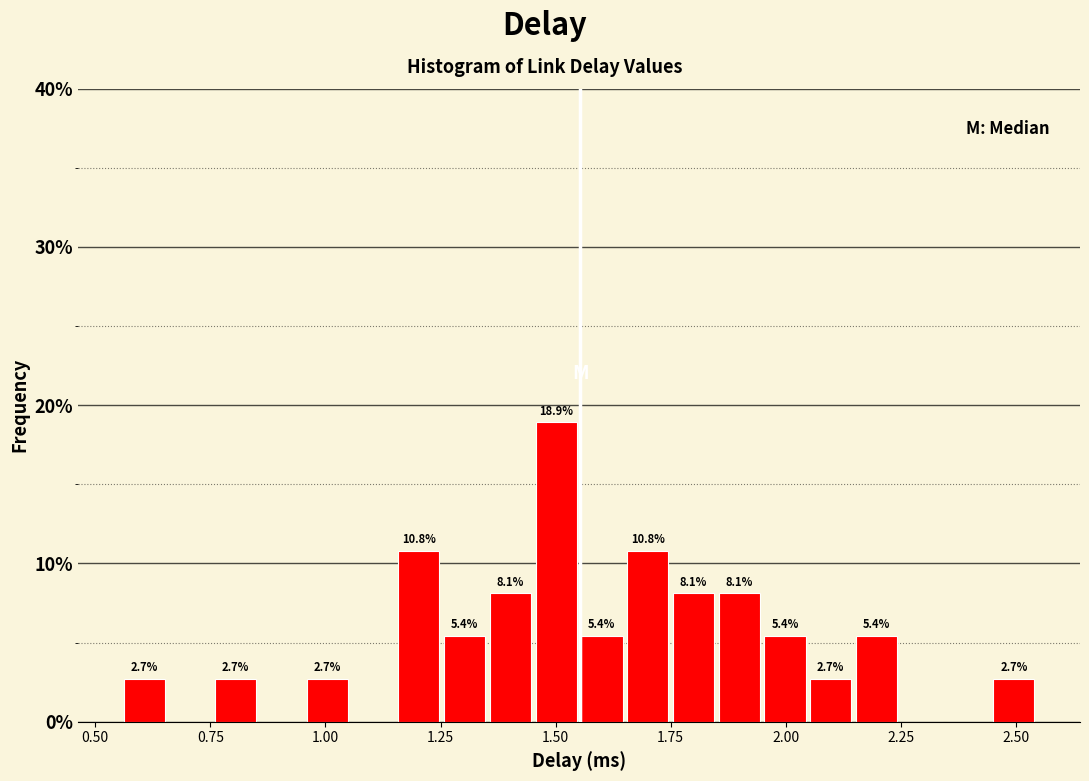

Read against the x-axis, roughly where is the centre of the tallest bar?

1.50